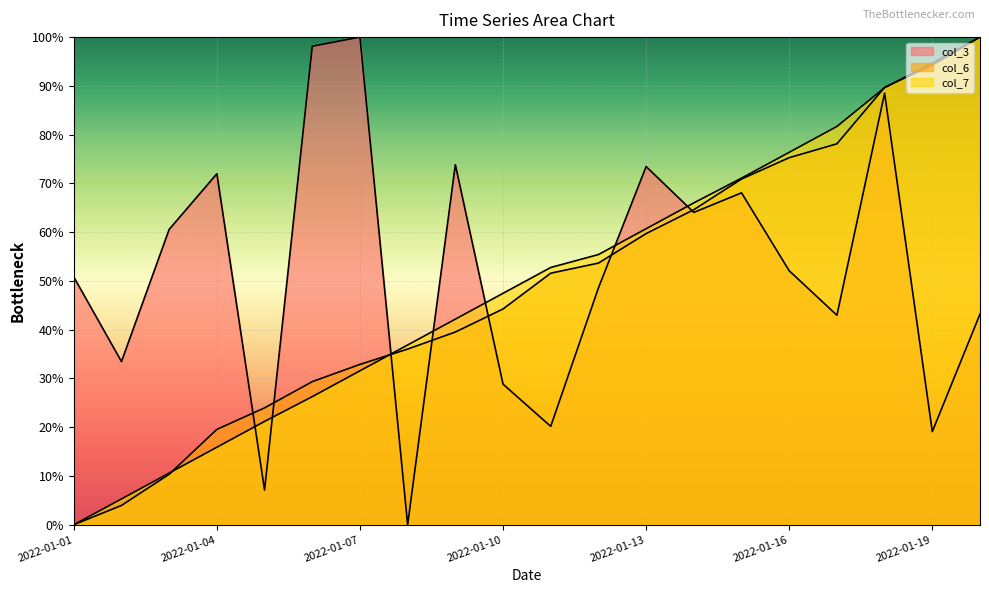

How many series are shown in this chart?

3